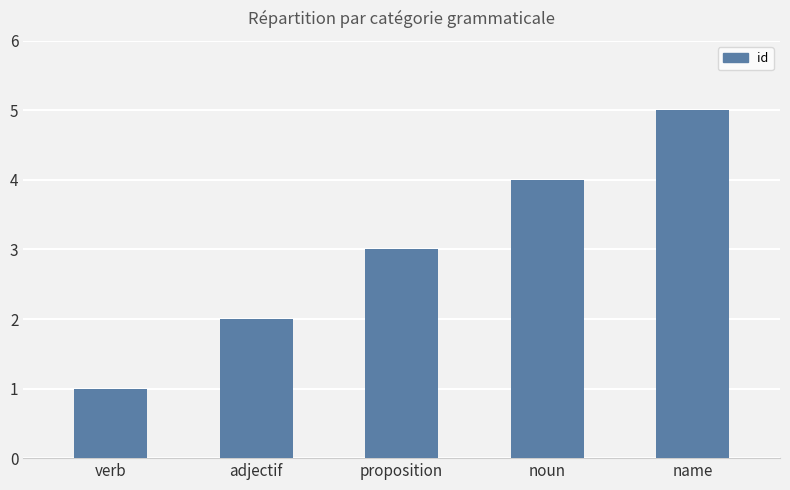

Reading left to right, list all the values displayed in this chart.

1	2	3	4	5